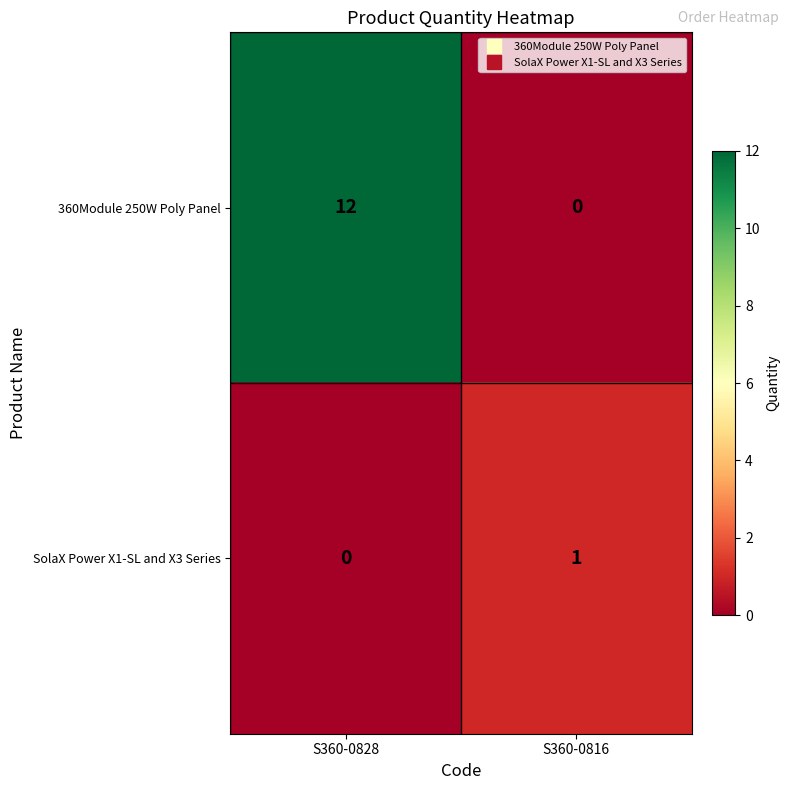

The value of 360Module 250W Poly Panel at S360-0816 is 8. True or false?

False